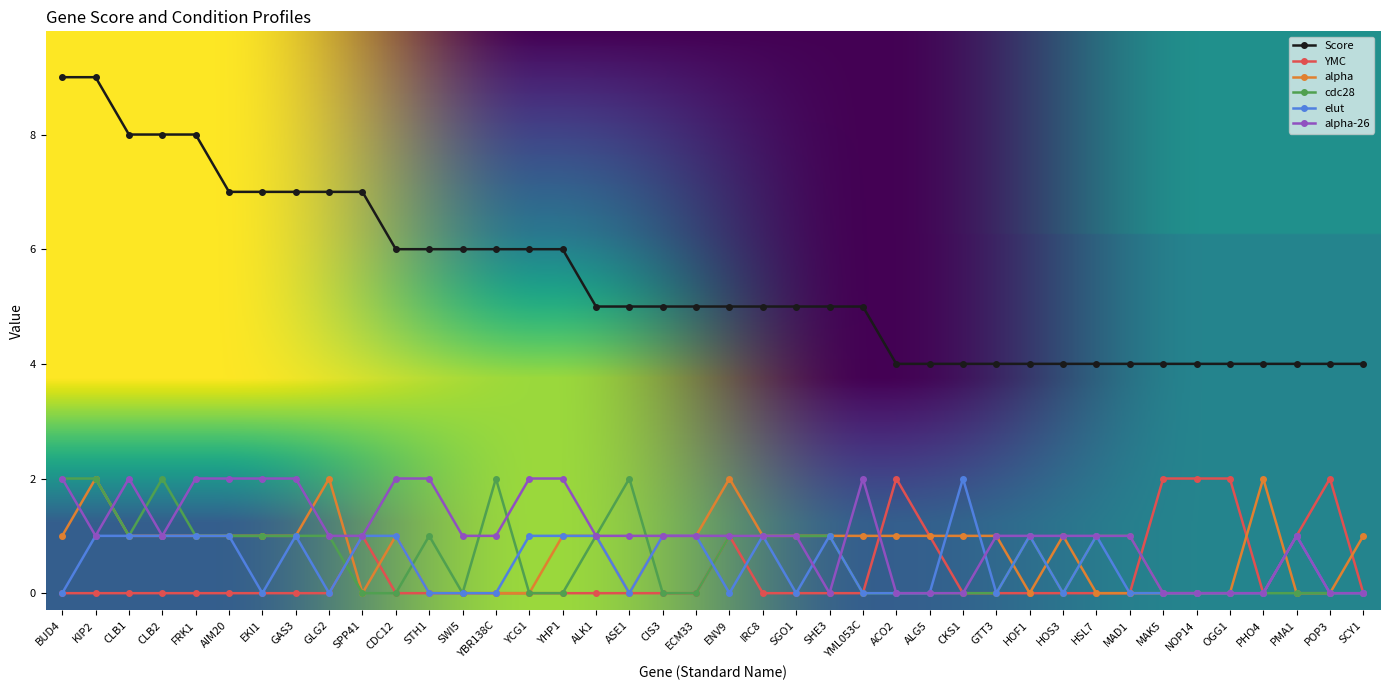

What is the label of the 18th point from the left?

ASE1